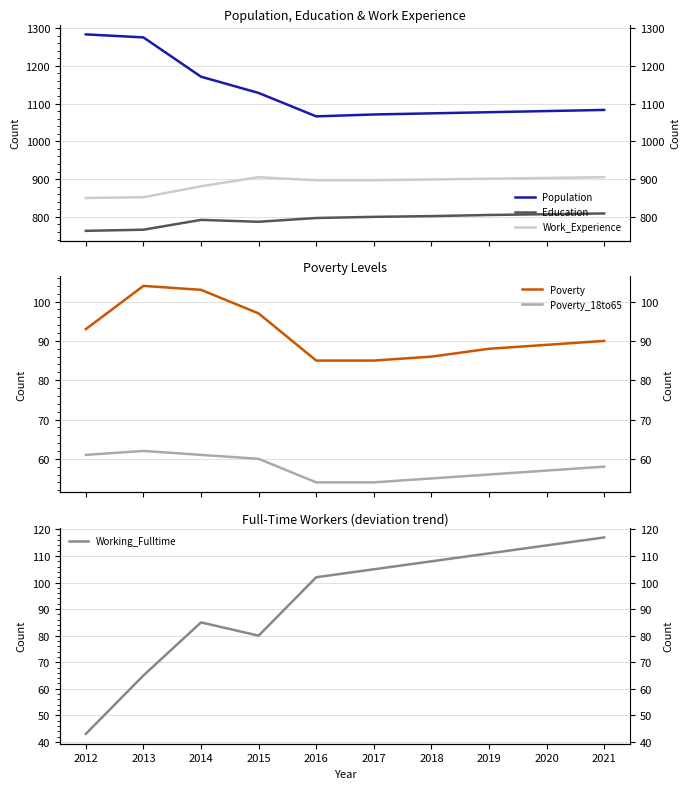

True or false: Work_Experience and Working_Fulltime cross at least once.

False